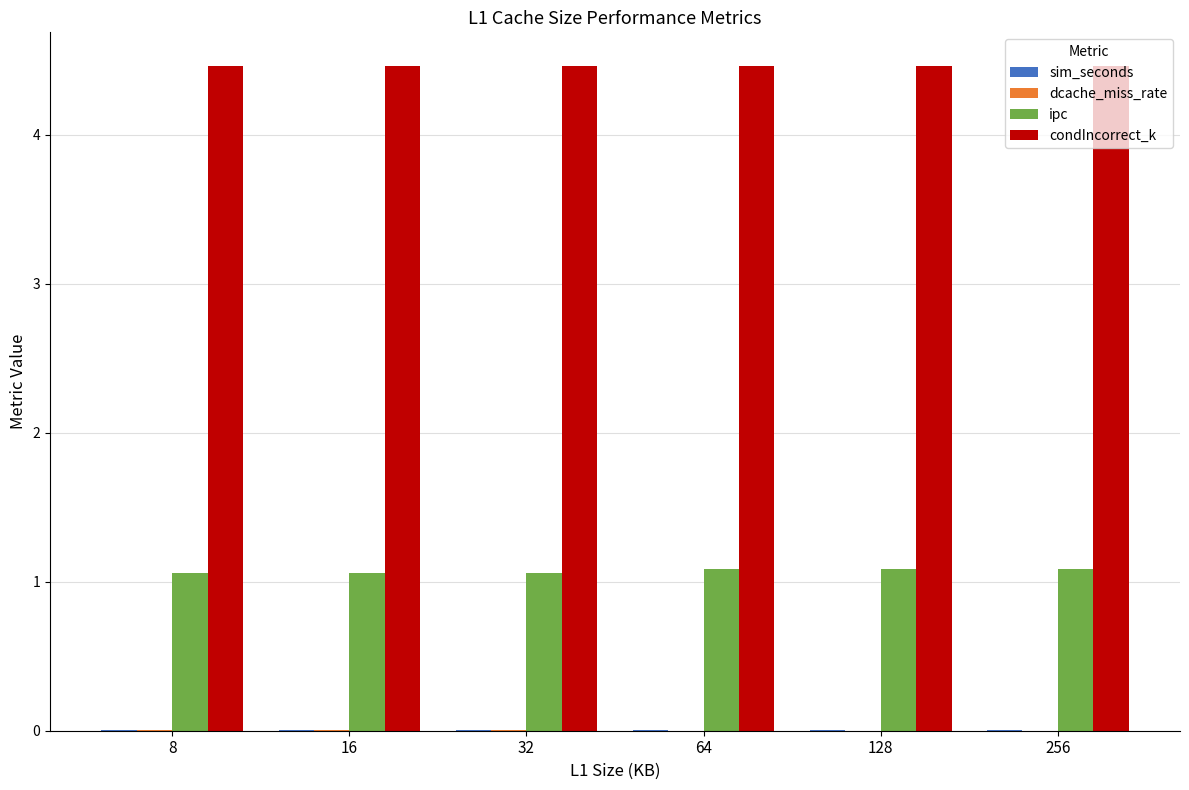

Is it true that ipc equals 1.1 at 64?

True